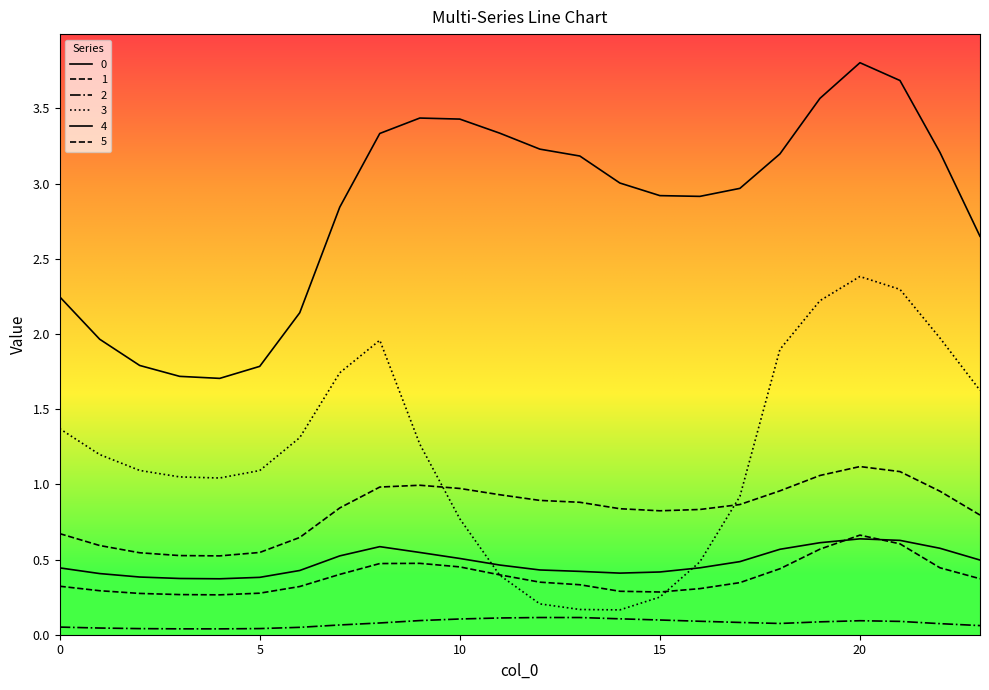

Does the chart display data point markers on the line(s)?

No